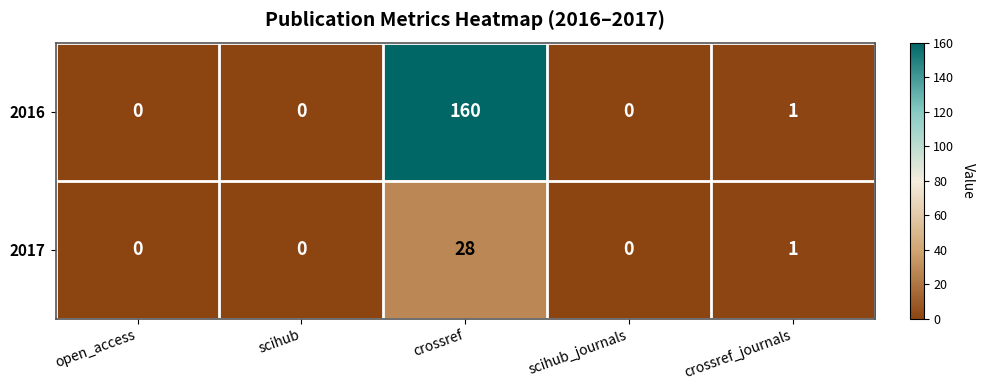

Which series changed the most between crossref and crossref_journals?

2016